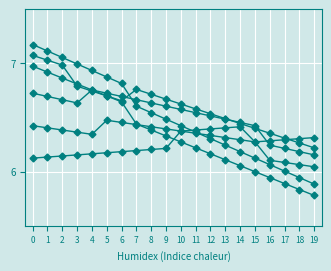

Reading right to left, list all the values displayed in this chart.

col_1: 6.2	6.3	6.3	6.4	6.4	6.4	6.5	6.5	6.6	6.6	6.7	6.7	6.8	6.7	6.7	6.7	6.8	7.0	7.0	7.1
col_2: 6.0	6.1	6.1	6.1	6.3	6.3	6.3	6.3	6.4	6.4	6.4	6.4	6.4	6.5	6.5	6.3	6.4	6.4	6.4	6.4
col_3: 6.2	6.2	6.2	6.2	6.4	6.5	6.5	6.5	6.5	6.6	6.6	6.6	6.7	6.7	6.7	6.8	6.6	6.7	6.7	6.7
col_4: 5.9	5.9	6.0	6.1	6.1	6.2	6.2	6.3	6.4	6.4	6.5	6.5	6.6	6.8	6.9	6.9	7.0	7.1	7.1	7.2
col_5: 5.8	5.8	5.9	5.9	6.0	6.1	6.1	6.2	6.2	6.3	6.3	6.4	6.4	6.6	6.7	6.8	6.8	6.9	6.9	7.0
col_7: 6.3	6.3	6.3	6.3	6.3	6.4	6.4	6.4	6.4	6.4	6.2	6.2	6.2	6.2	6.2	6.2	6.2	6.1	6.1	6.1